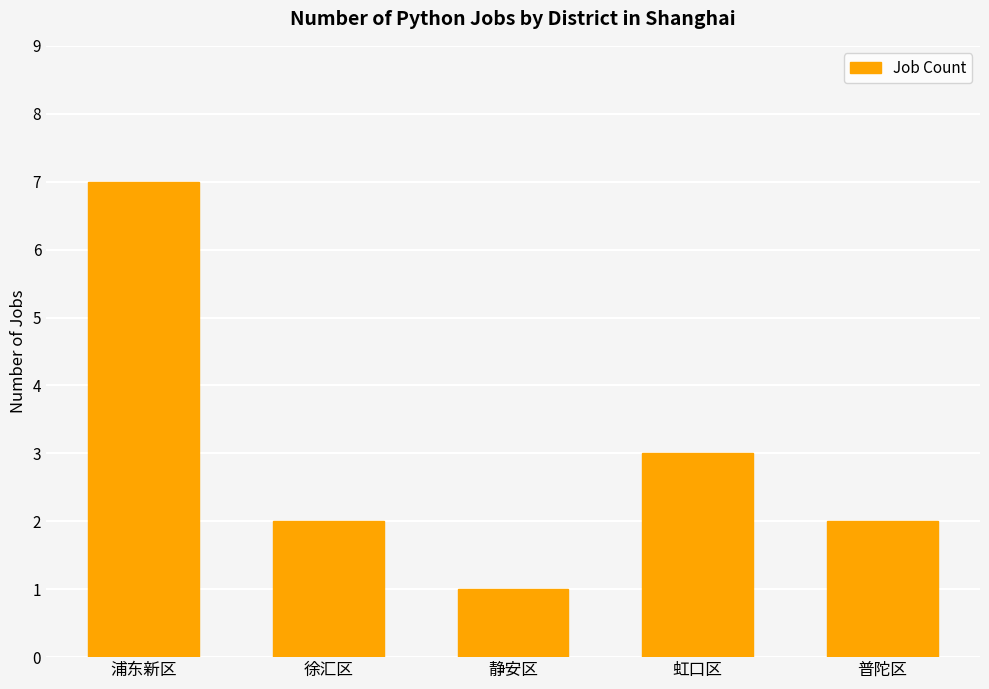

What is the sum of the values at 浦东新区 and 普陀区?

9